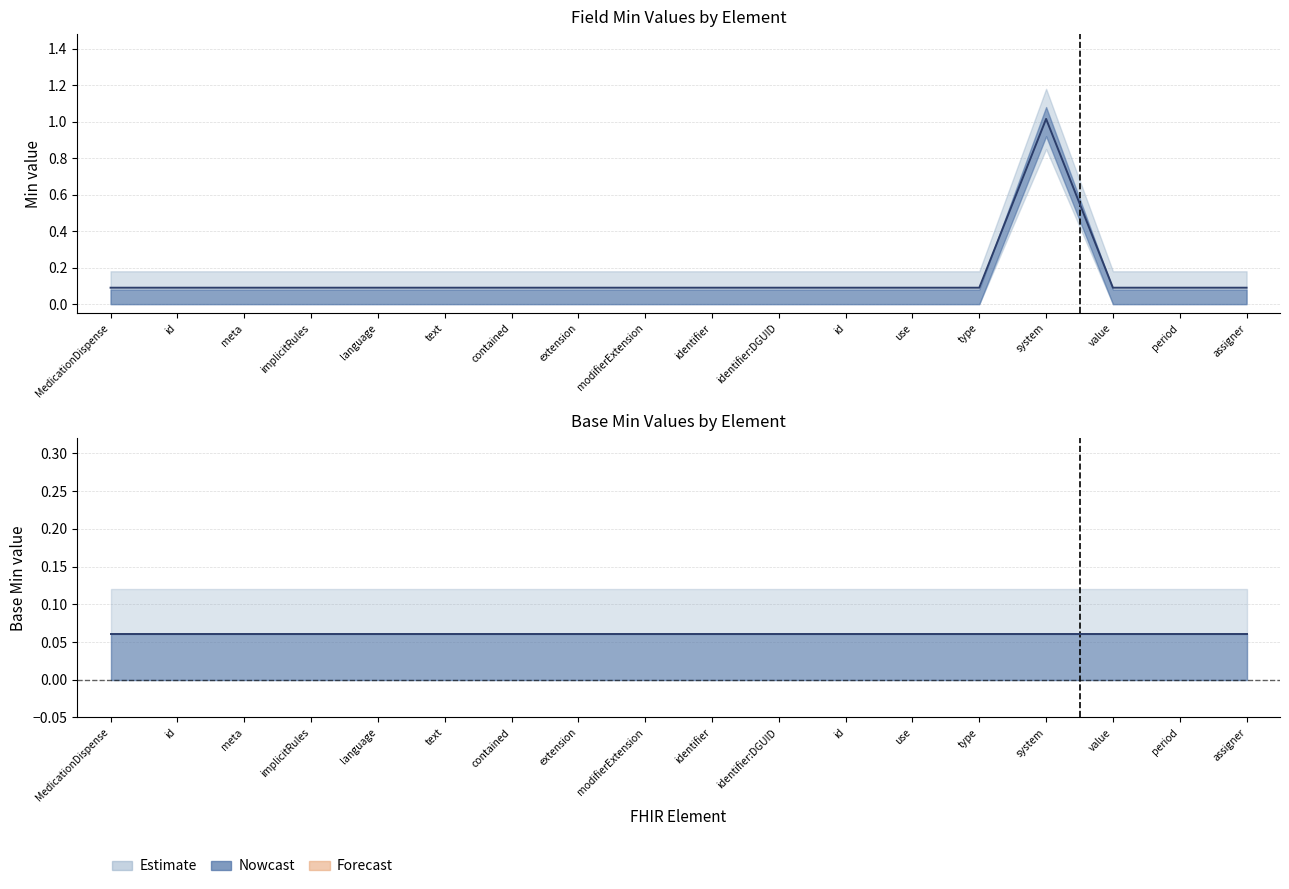

Is it true that the value at meta is 0.1?

True